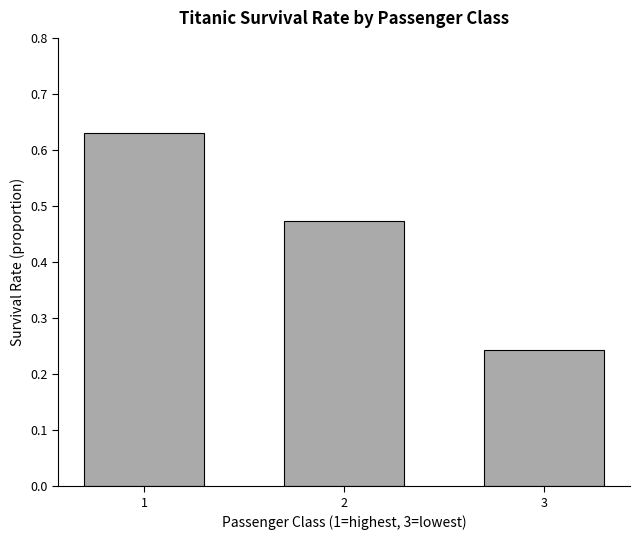

How many values are between 0 and 1?

3